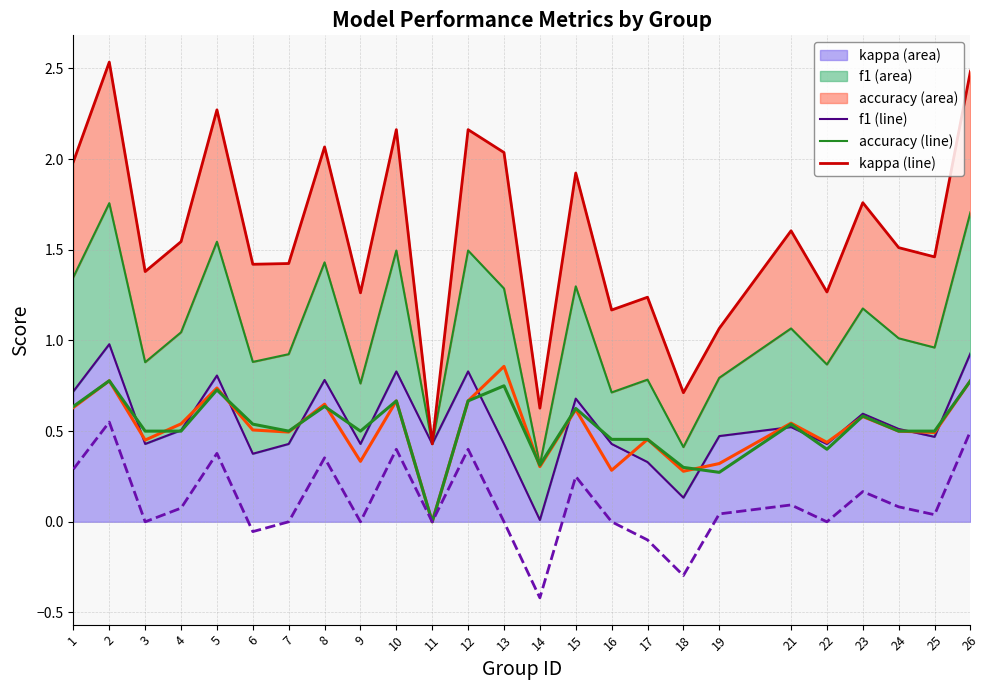

At which label is f1 (line) closest to 0?

11